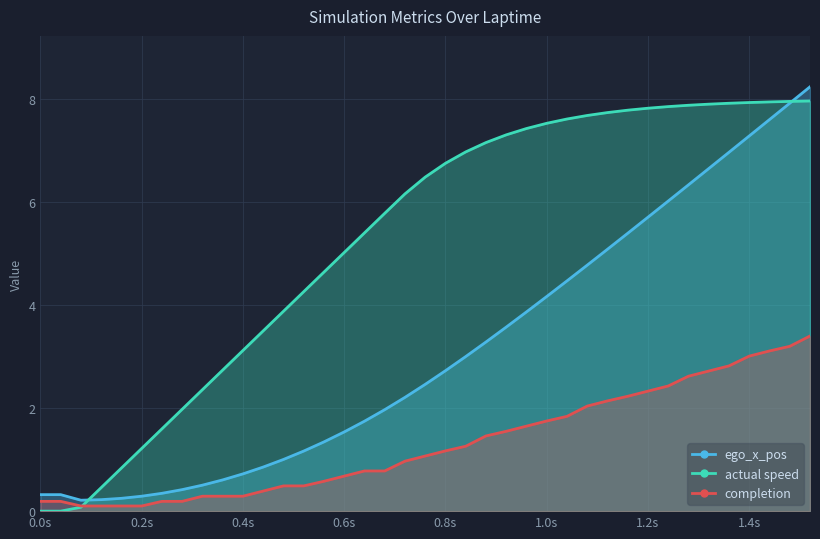

What is the maximum value for ego_x_pos?

8.2